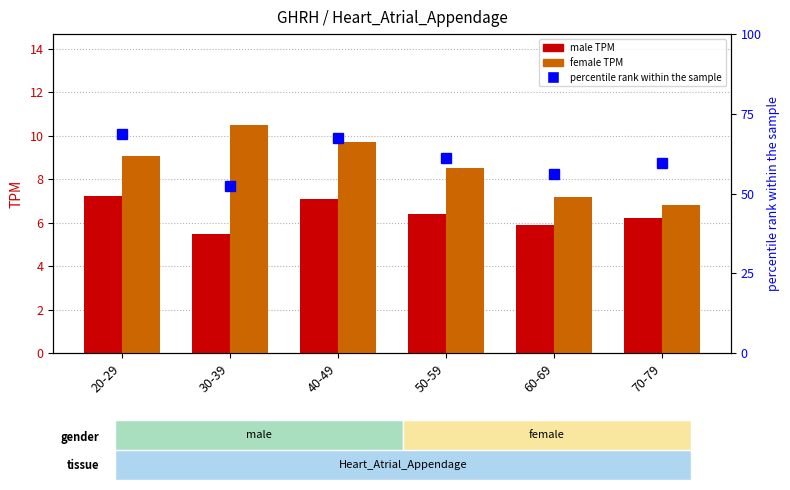

What is the value of the percentile rank within the sample bar at the 6th from the left?

59.5